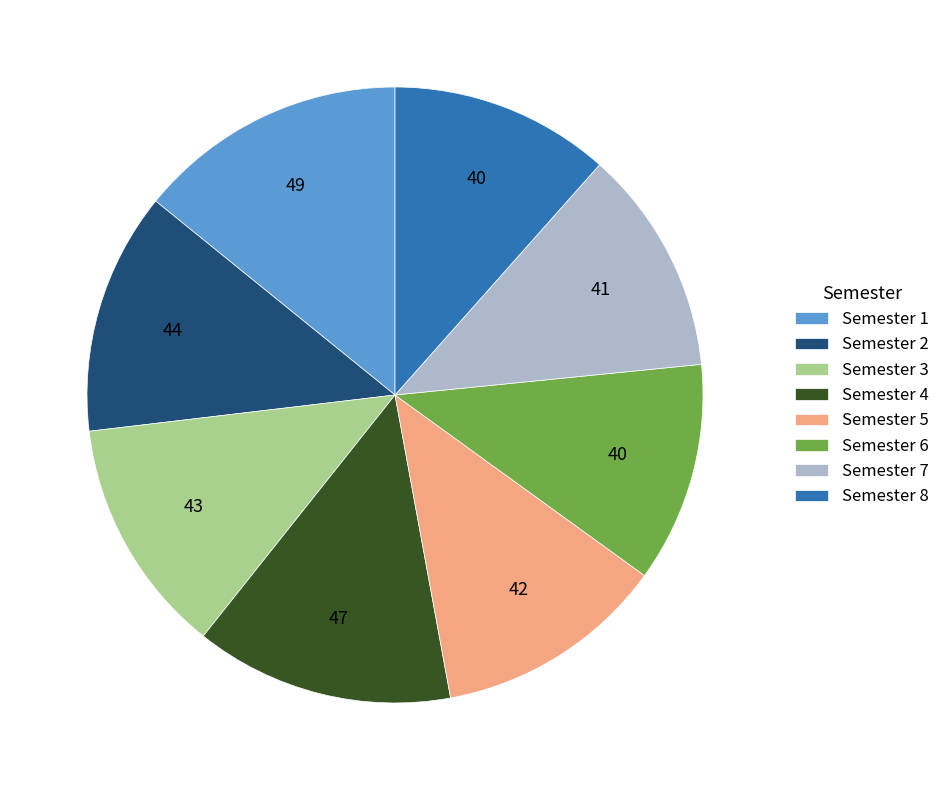

Is the sum of Semester 3 and Semester 1 greater than half?

No